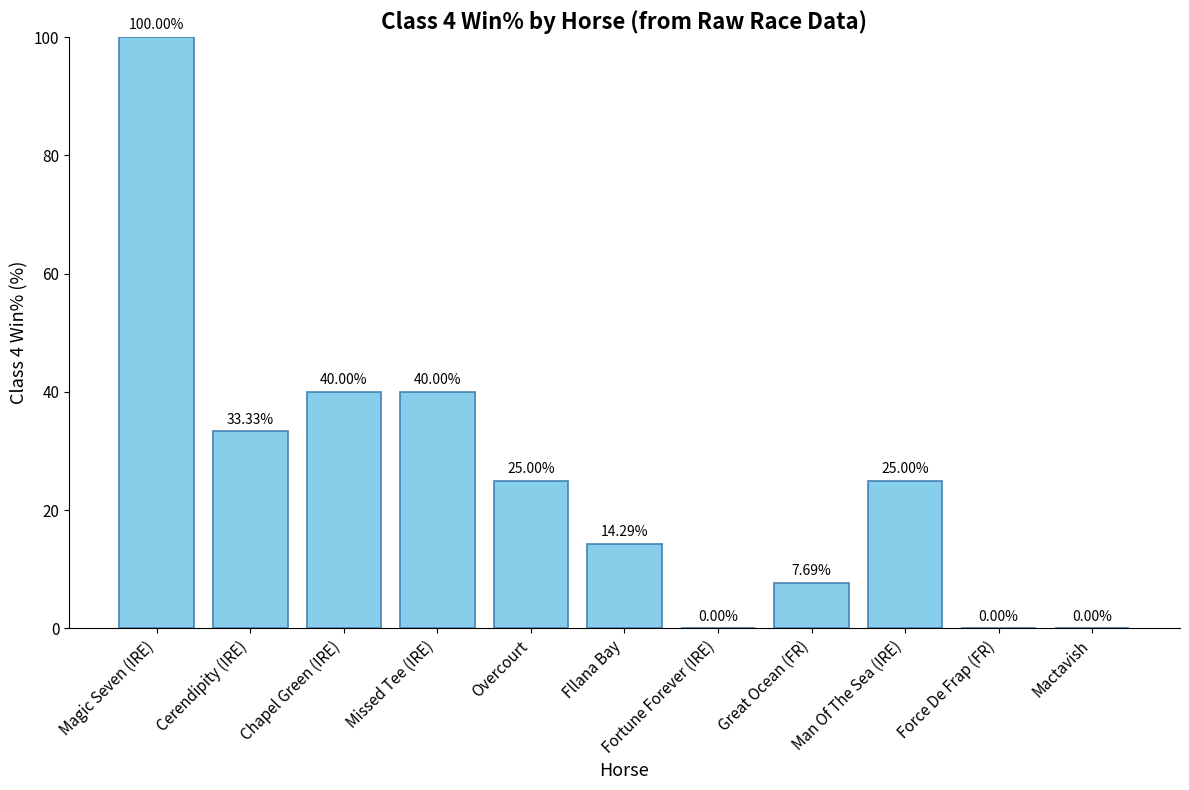

What is the sum of all values?

285.3